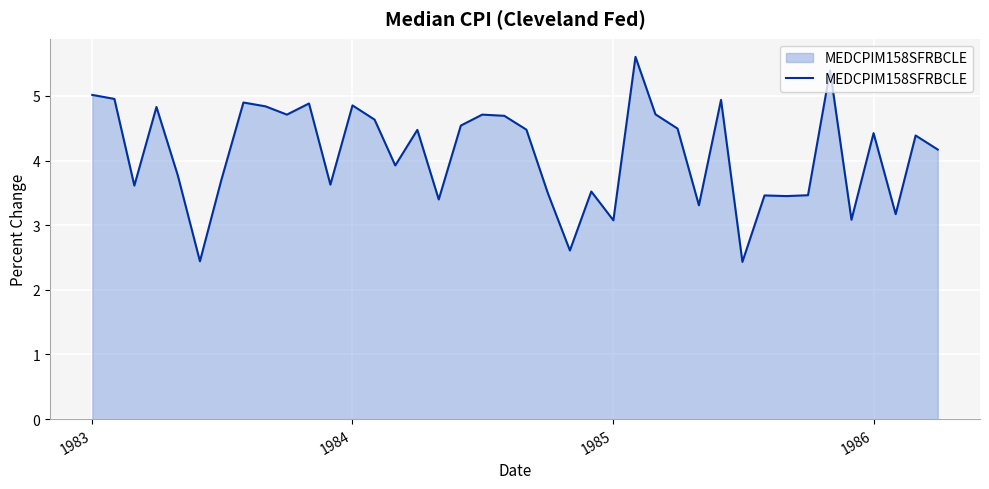

True or false: the data has more than 1 interior local peaks.

True